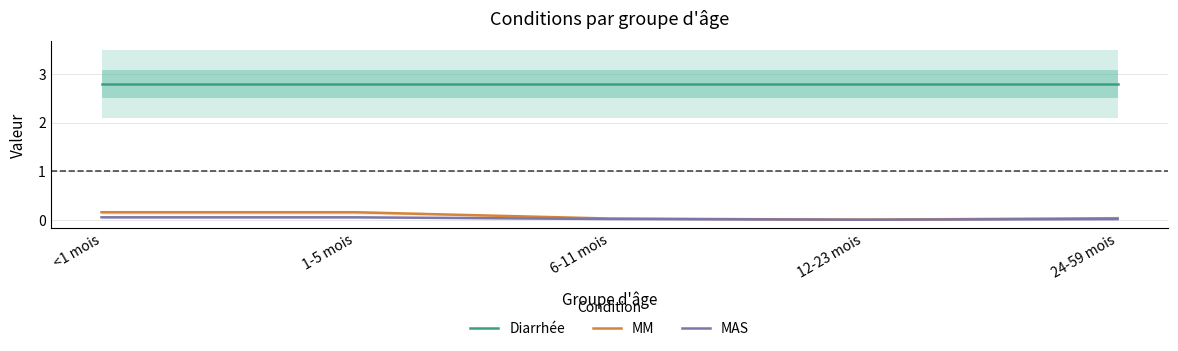

What is the difference between the maximum and minimum values in the MM series?

0.2